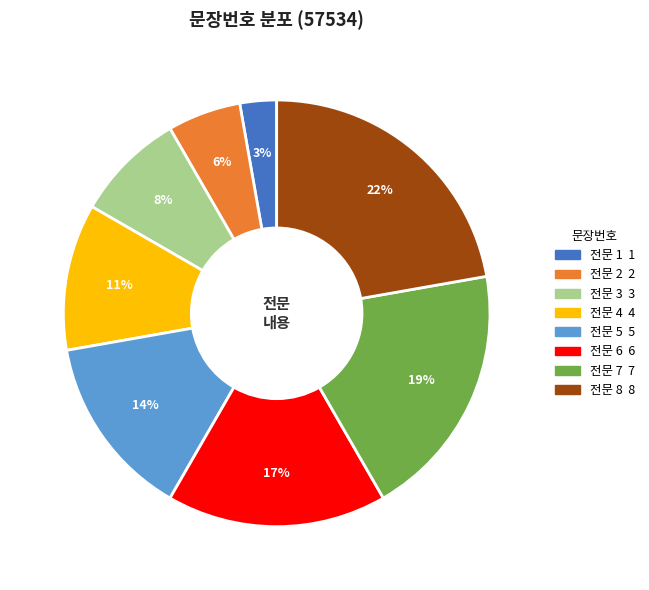

To the nearest percent, what is the combined percentage of 전문 4 and 전문 1?

14%